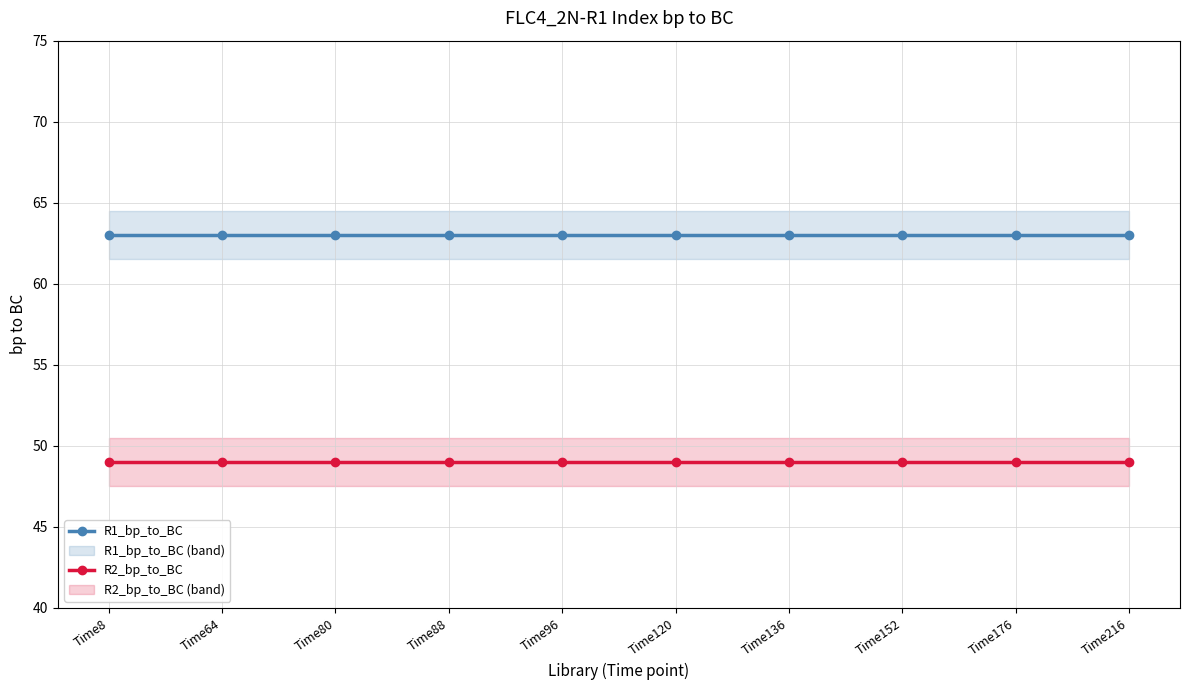

Where is R1_bp_to_BC nearest to the value 63?

Time8